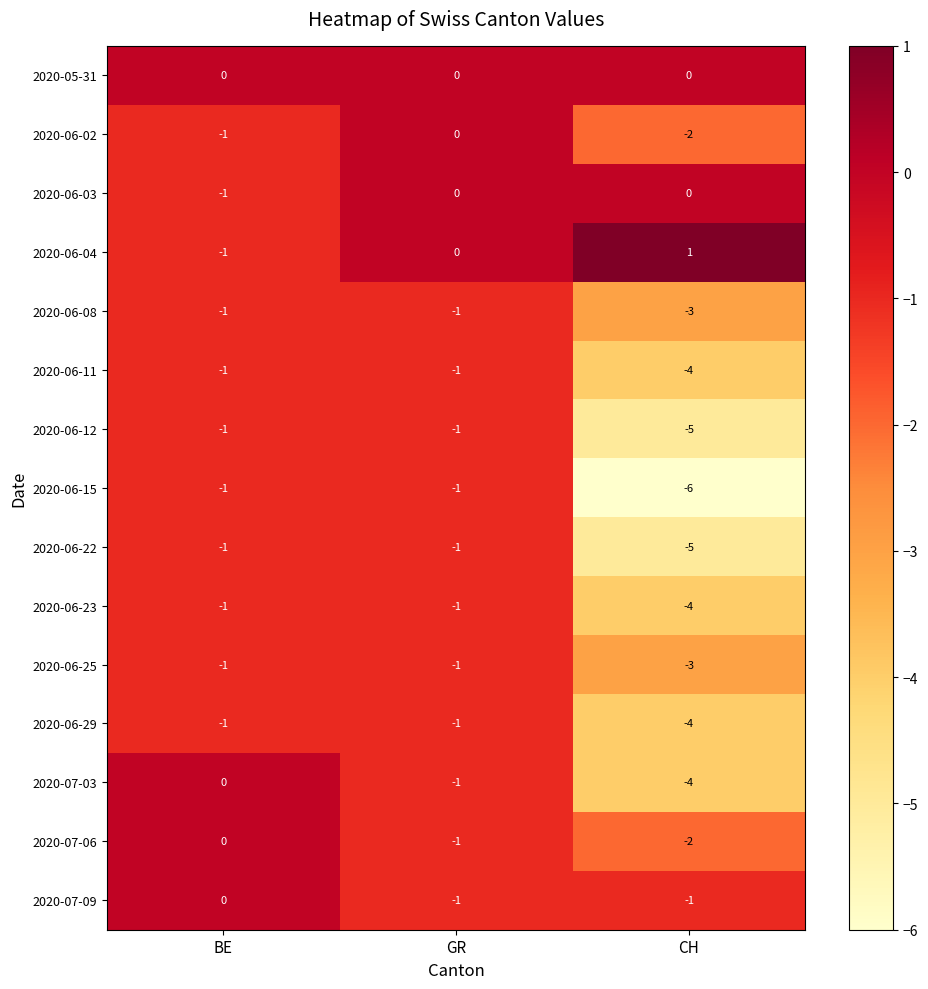

At how many categories does at least one series exceed -1?

3